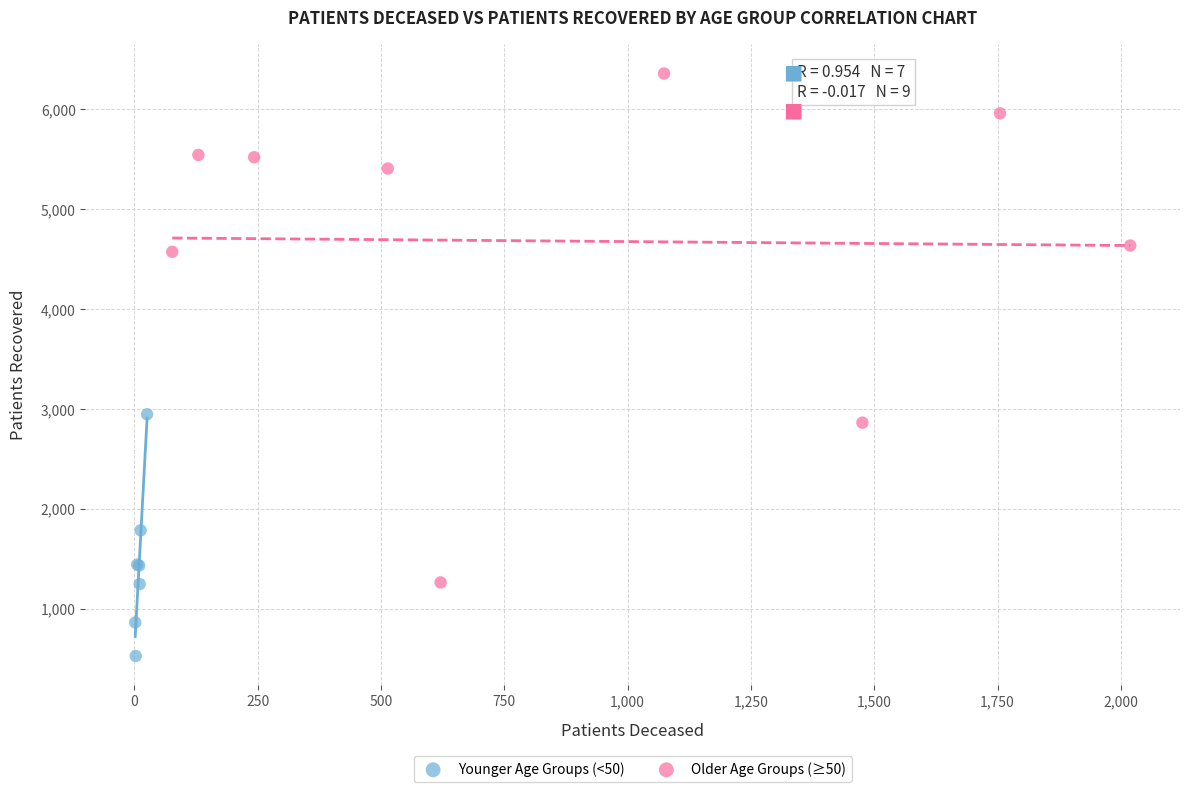

Which series has the largest Y range (max minus min)?

Older Age Groups (≥50)